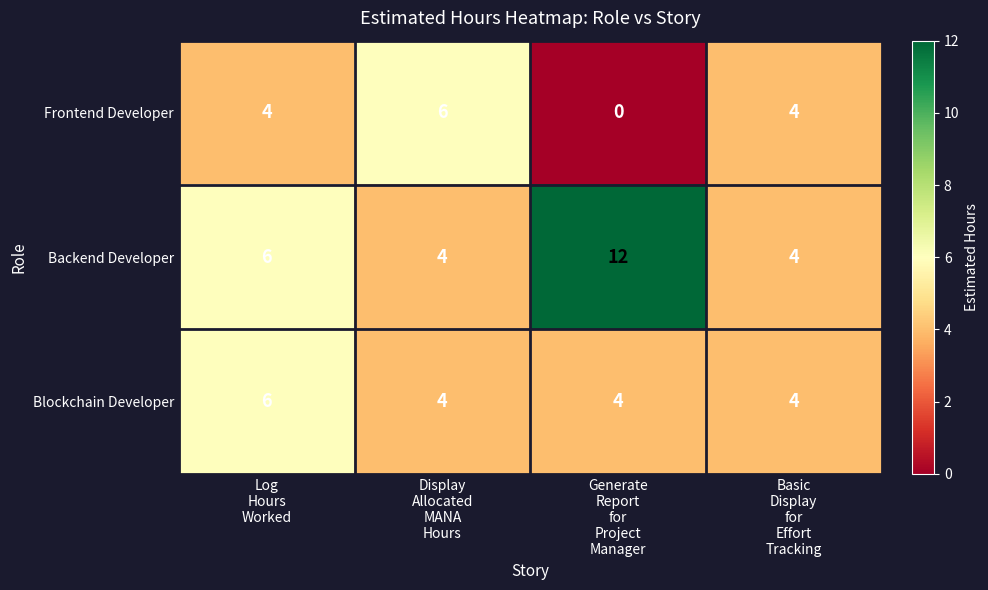

Rank the series by their average value, from highest to lowest.

Backend Developer, Blockchain Developer, Frontend Developer